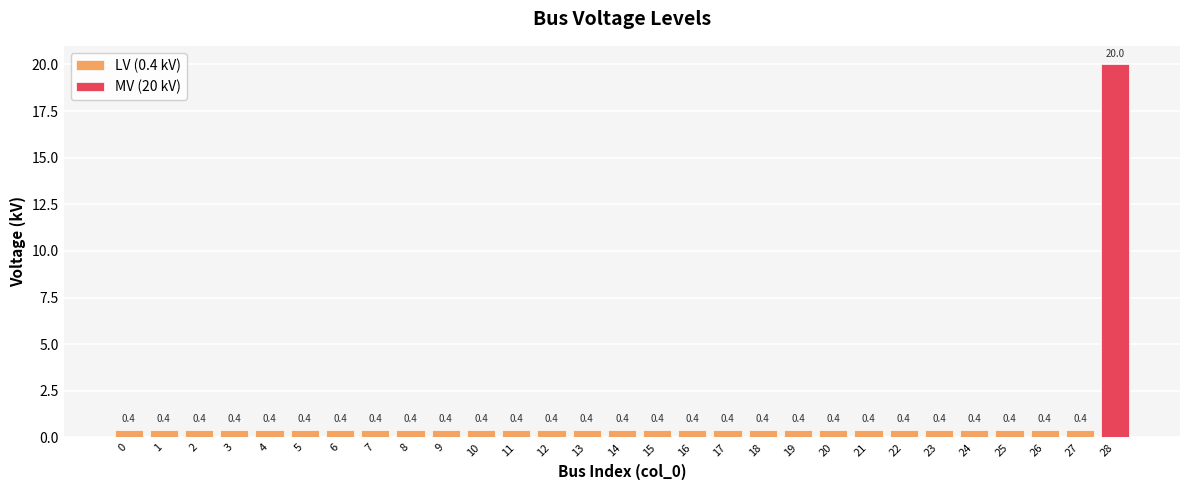

What is the difference between the maximum and minimum values?

19.6